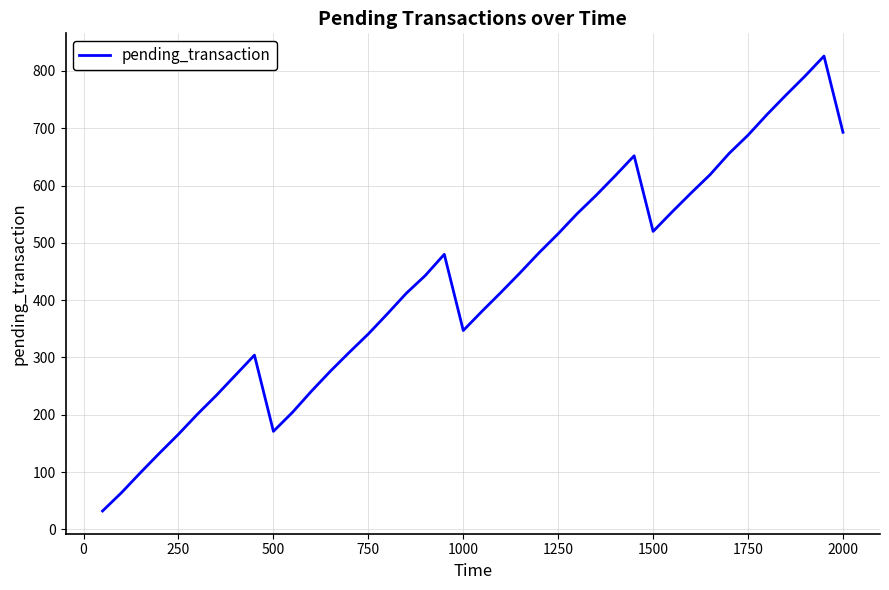

What is the difference between the maximum and minimum values?

794